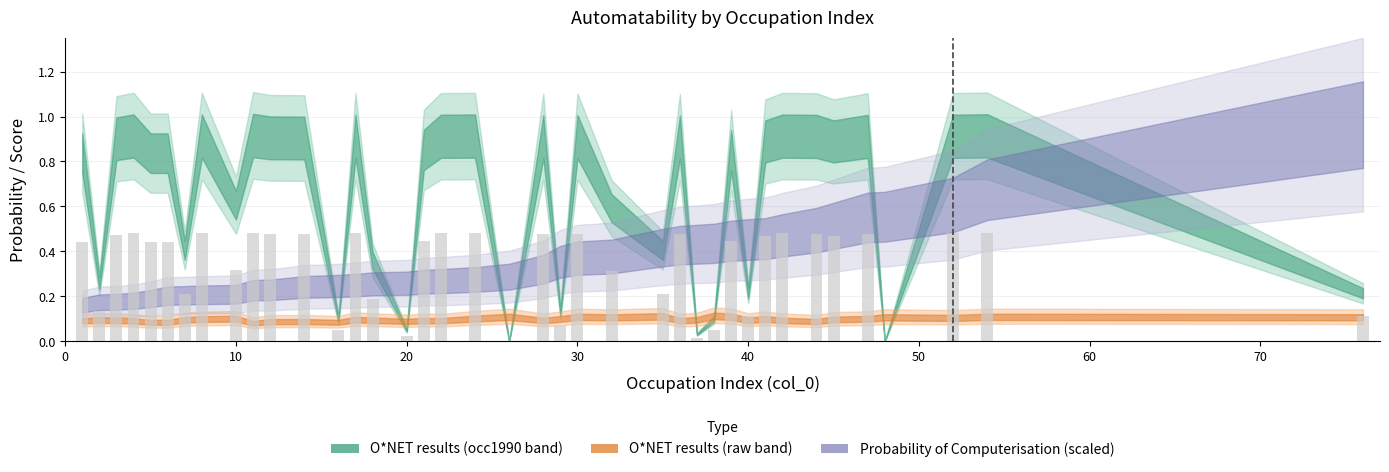

How many distinct data groups are displayed?

1